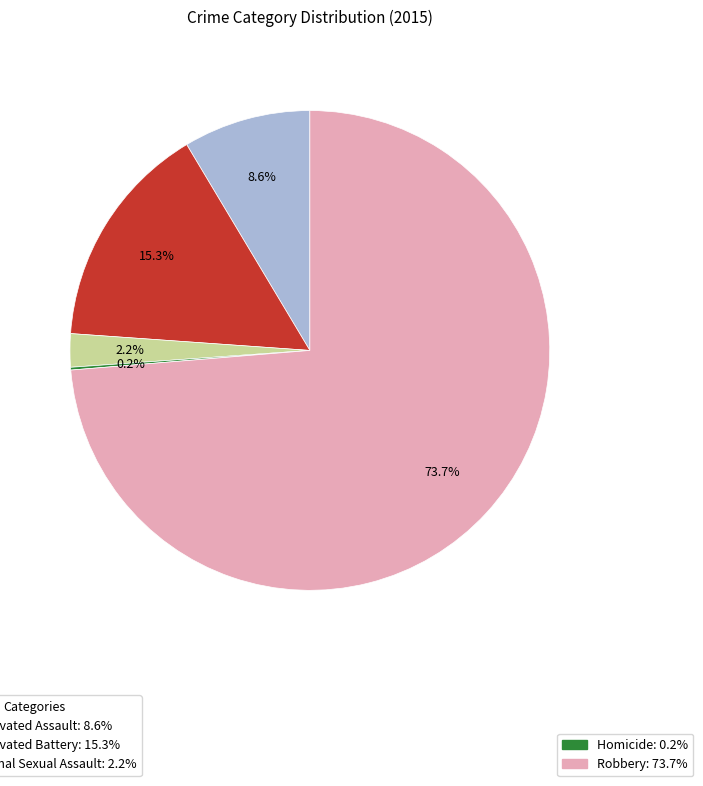

Is there a majority slice in this chart?

Yes